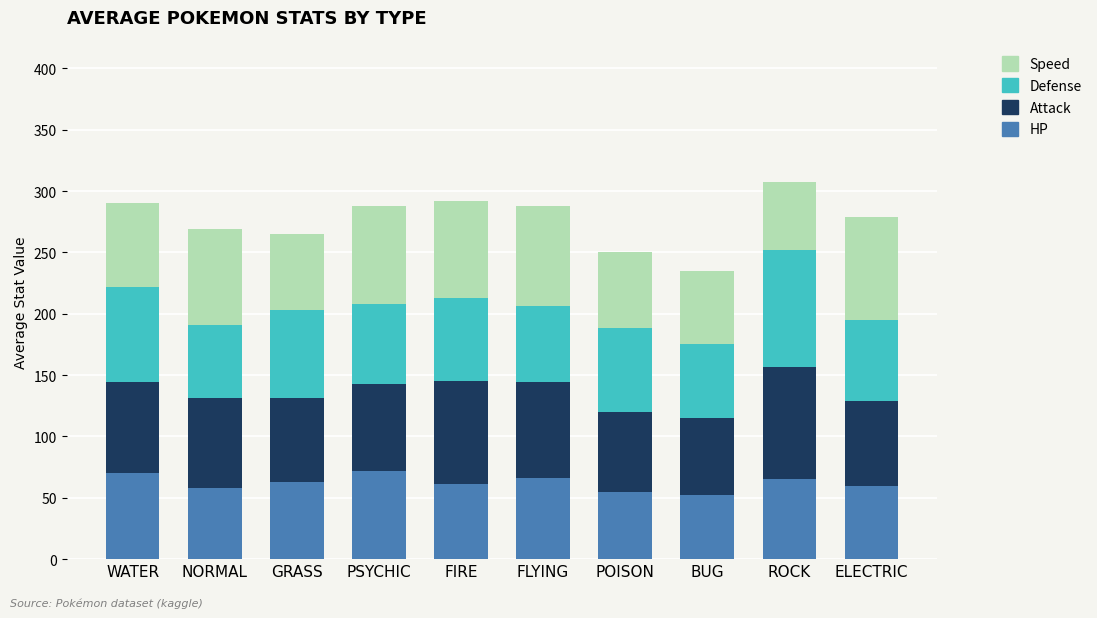

What is the sum of all HP values?

622